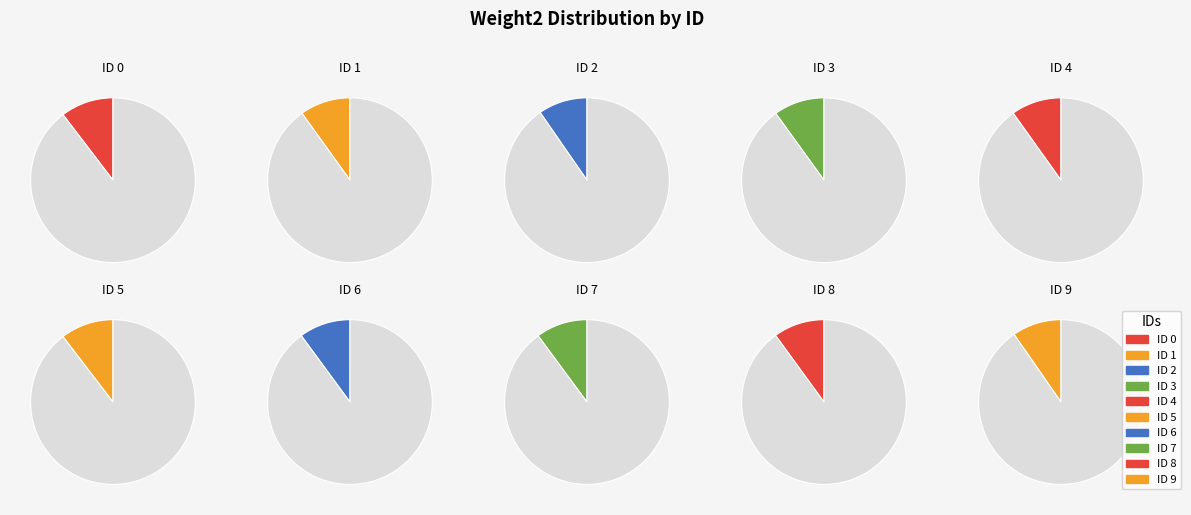

To the nearest percent, what portion does 4 represent?

10%